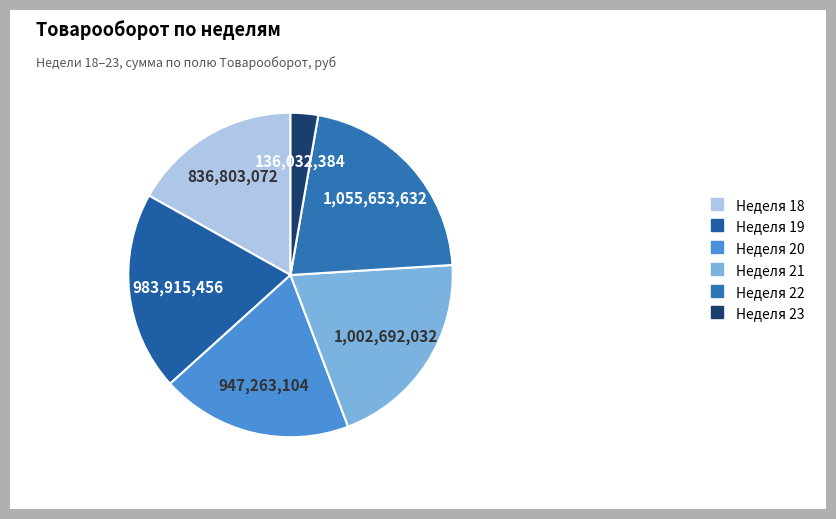

How many segments does this pie chart have?

6